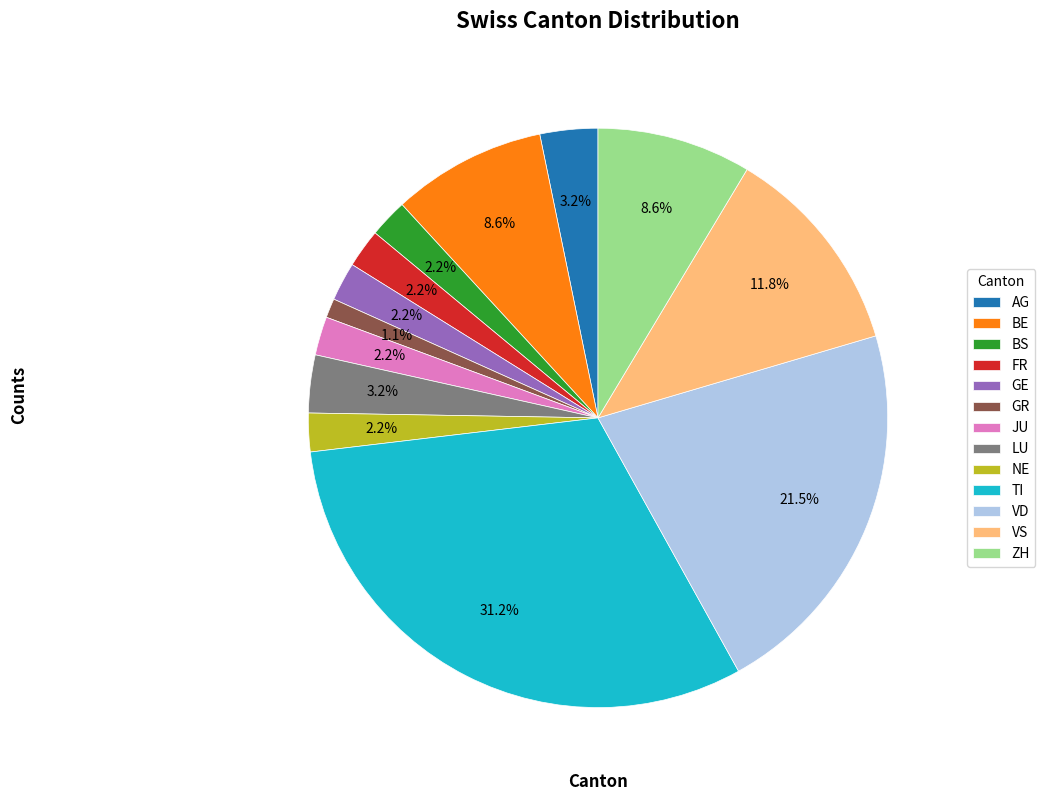

Between VS and BS, which is larger?

VS